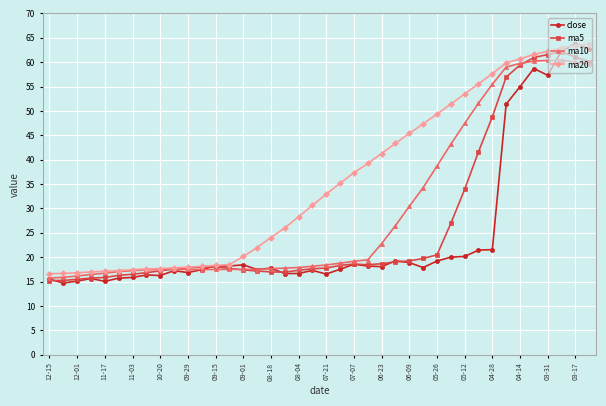

True or false: ma5 has more than 1 interior local peaks.

True